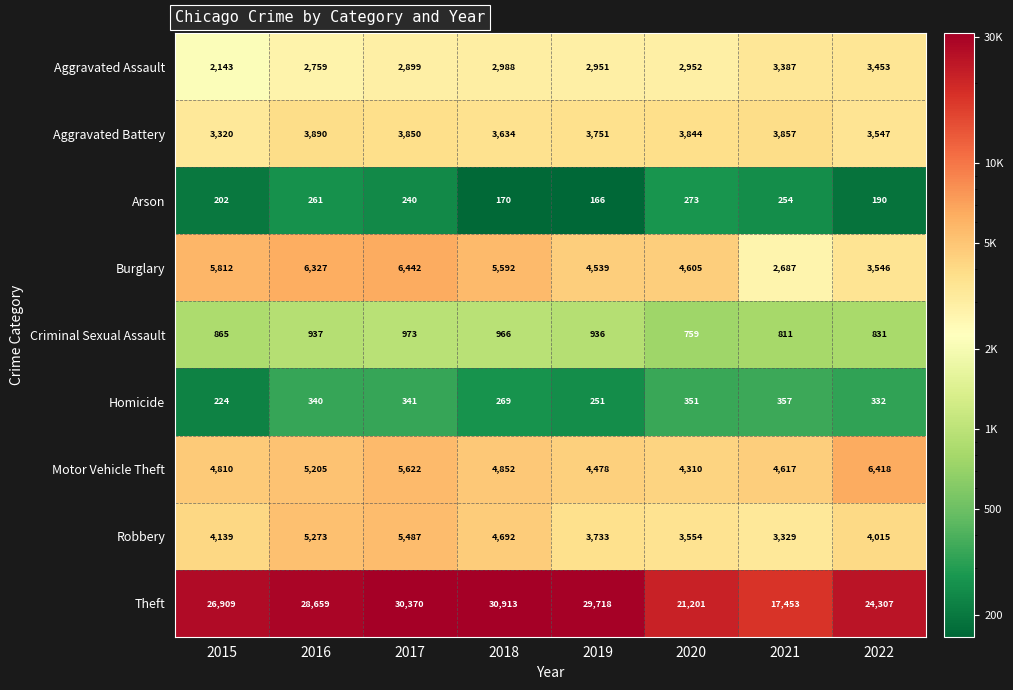

What is the difference between the second highest and minimum values in the Aggravated Battery series?

537